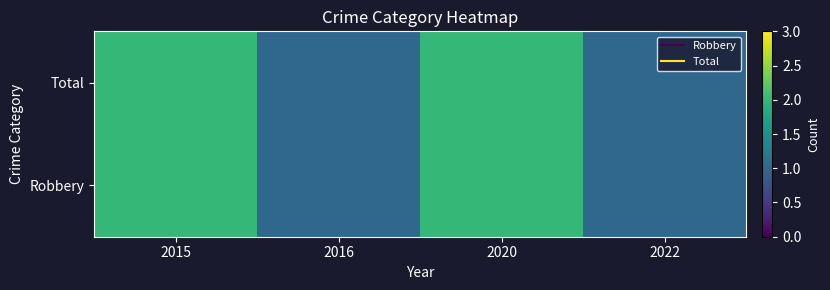

Reading left to right, what are all the values shown in this chart?

Robbery: 2015=2	2016=1	2020=2	2022=1
Total: 2015=2	2016=1	2020=2	2022=1